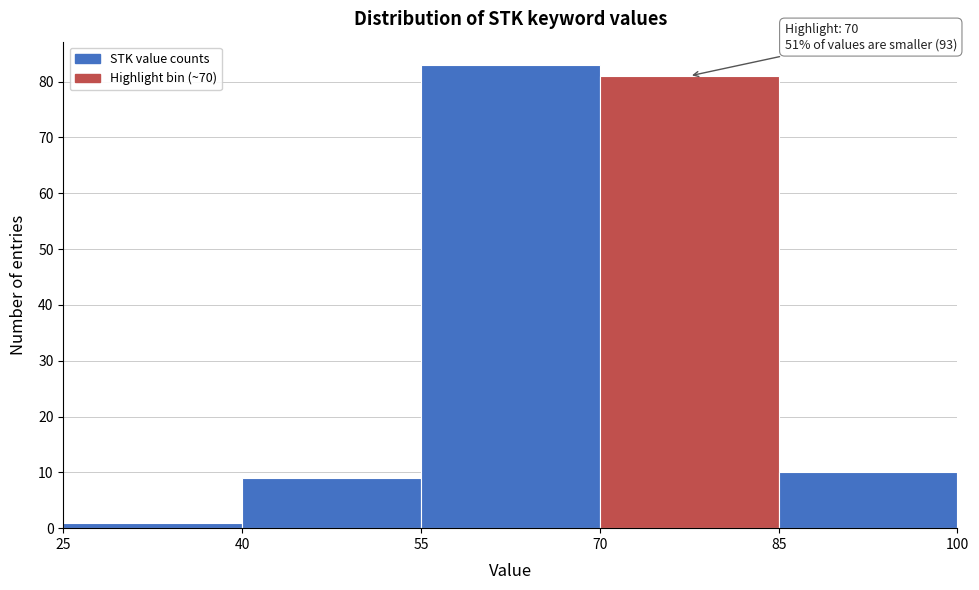

Over which range of the x-axis is the bar tallest?

55 to 70